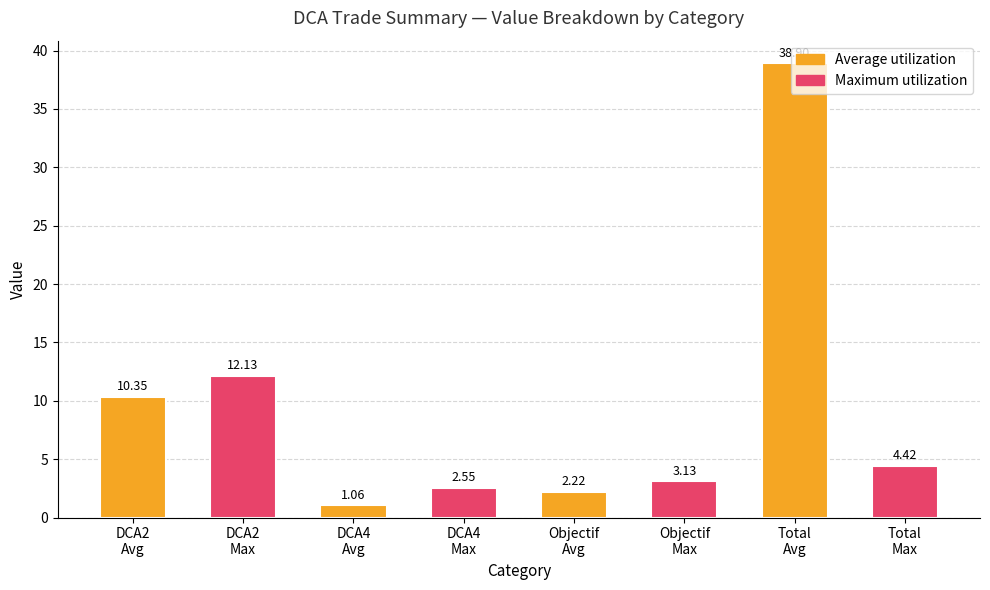

How many bars are there in total?

8